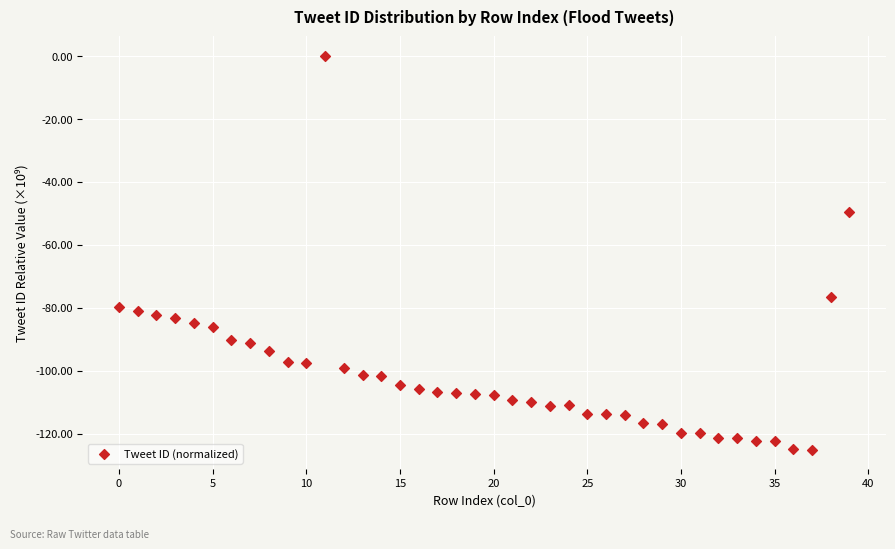

What is the range of Y values (max minus min)?

125.0